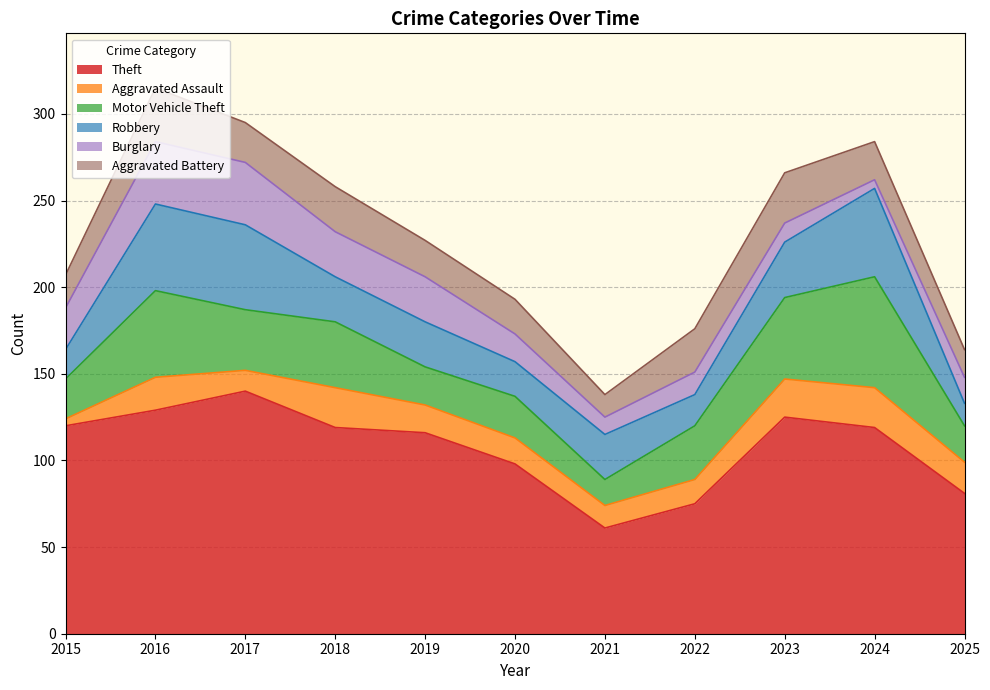

Between 2016 and 2024, which series saw the biggest shift?

Burglary